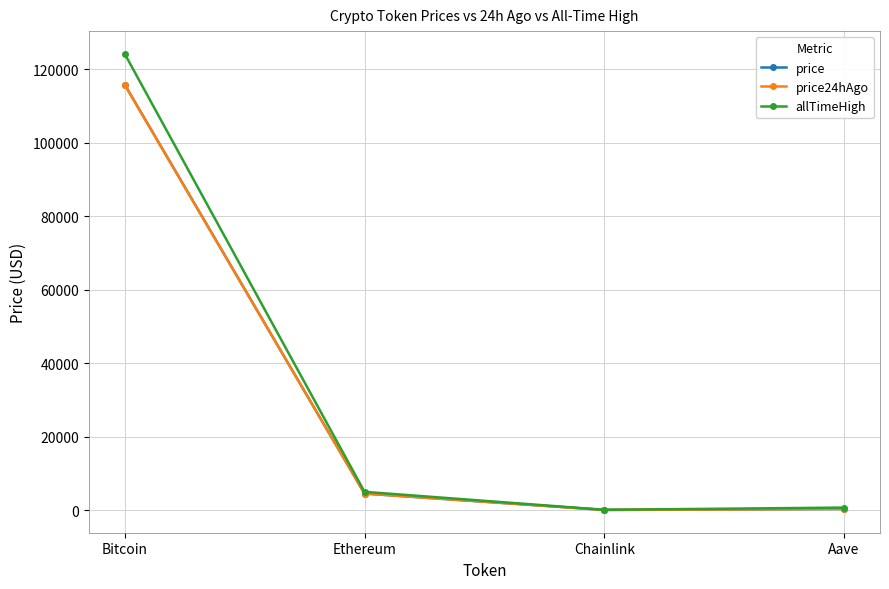

Where is price nearest to the value 57899?

Ethereum